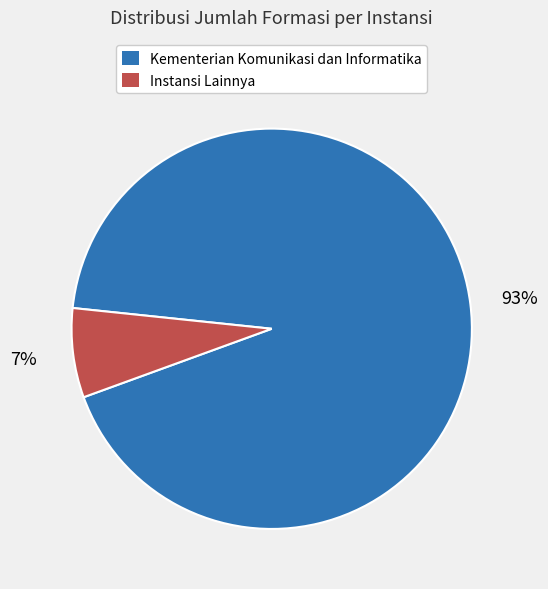

How many slices are in this pie chart?

2